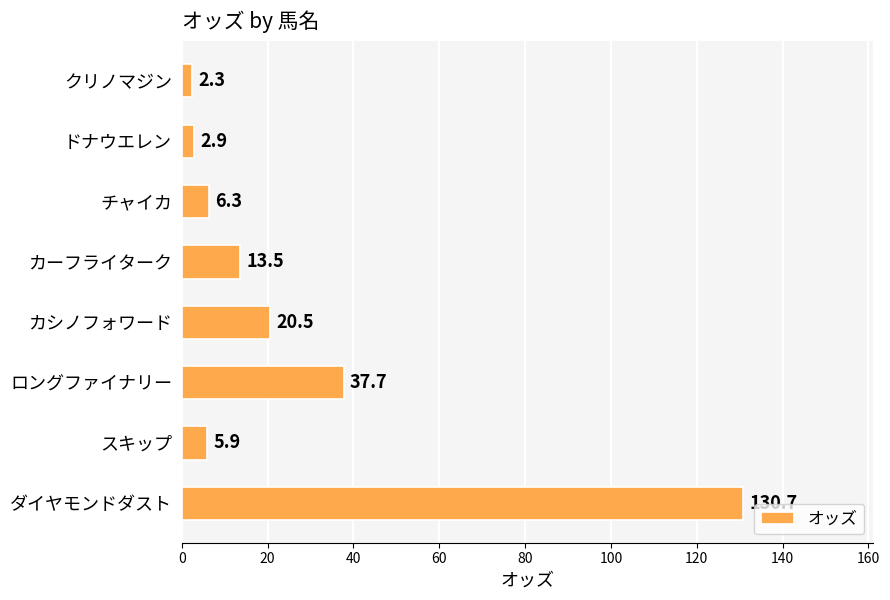

Reading top to bottom, transcribe all the data shown in this chart.

クリノマジン=2.3	ドナウエレン=2.9	チャイカ=6.3	カーフライターク=13.5	カシノフォワード=20.5	ロングファイナリー=37.7	スキップ=5.9	ダイヤモンドダスト=130.7